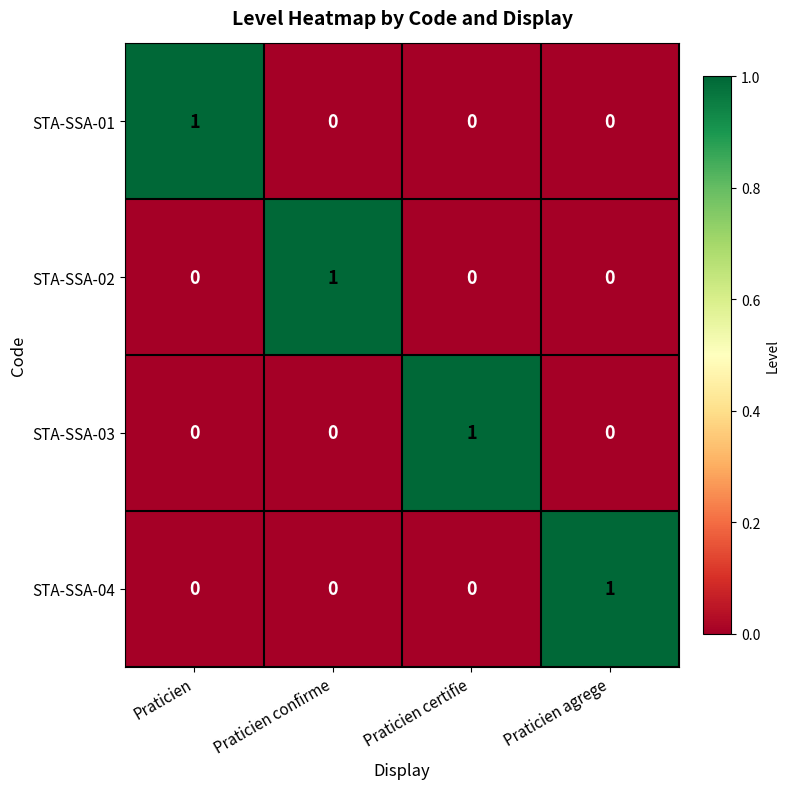

What is the maximum value shown in the chart?

1